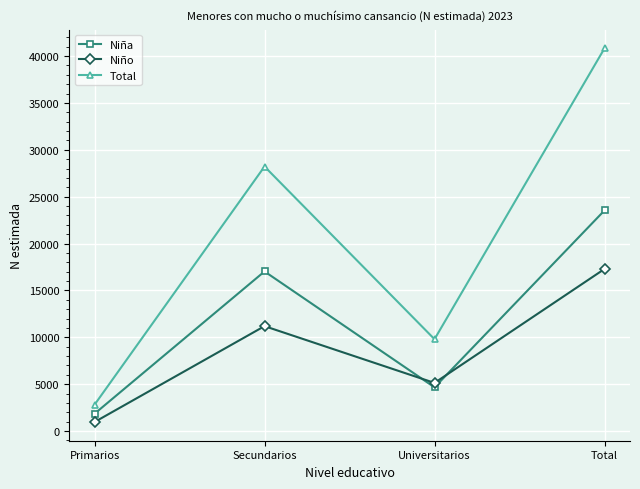

The value of Total at Primarios is 765. True or false?

False